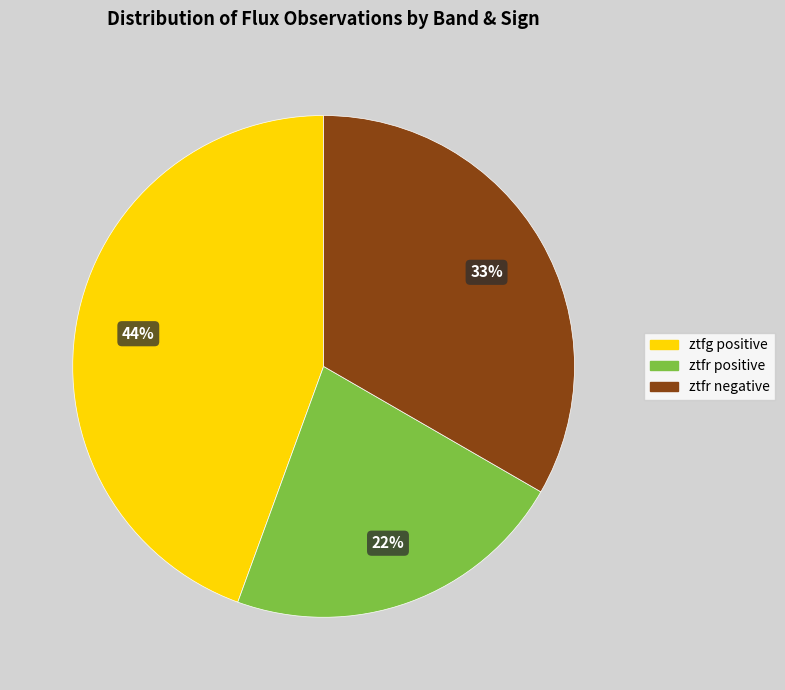

True or false: ztfr negative accounts for 48% of the total.

False